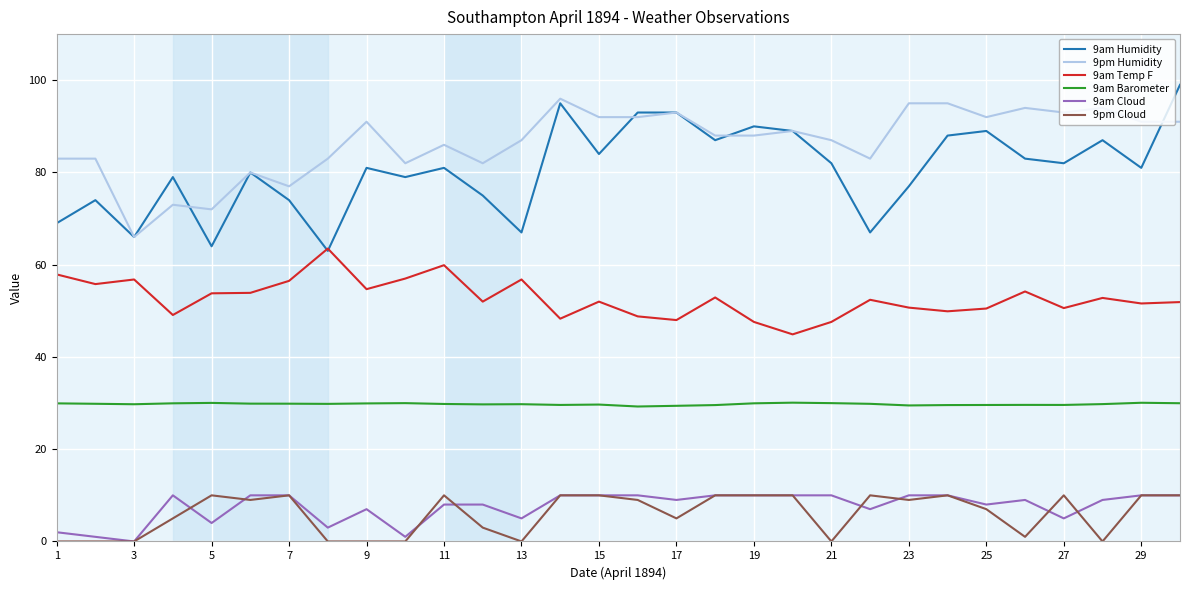

Which series has the largest range (max minus min)?

9am Humidity